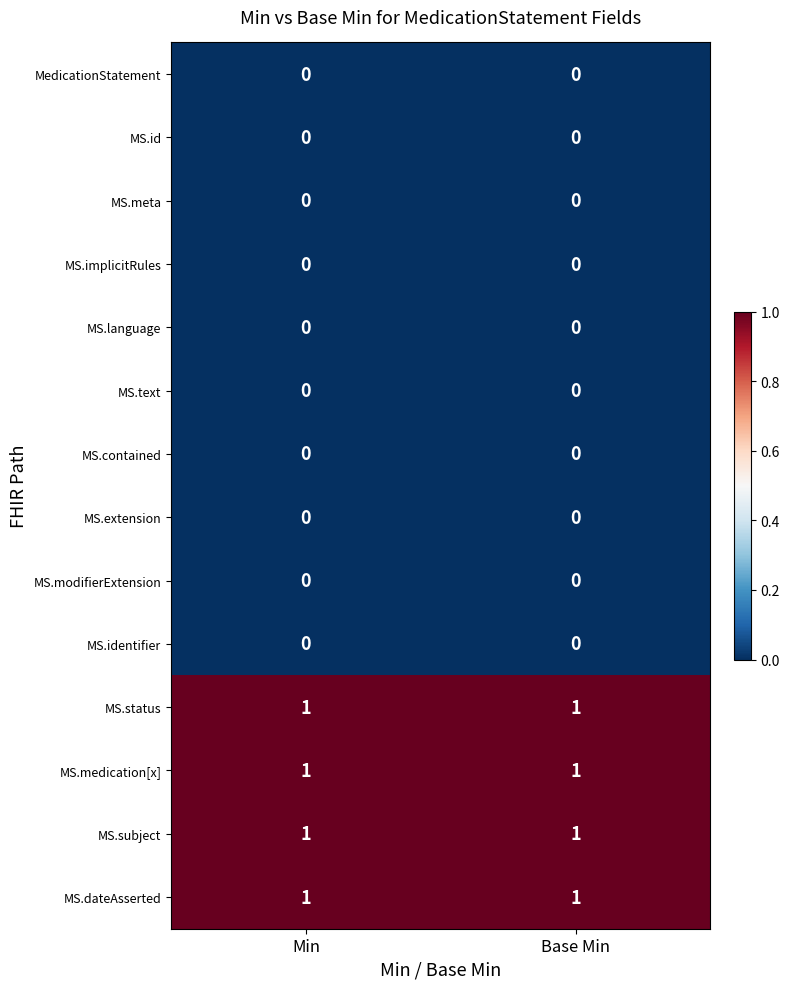

The value of MS.medication[x] at Base Min is 0. True or false?

False